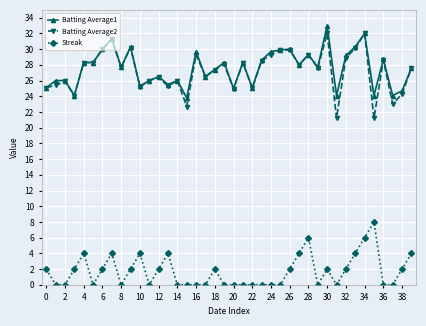

Does the chart have visible grid lines?

Yes